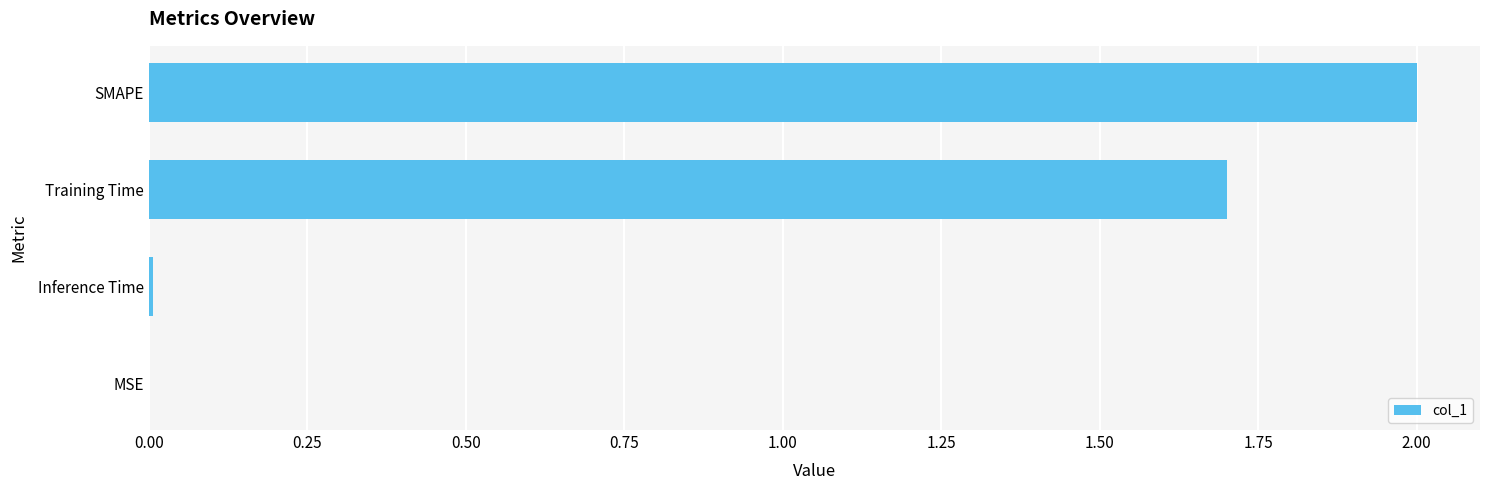

Does the chart contain stacked bars?

No